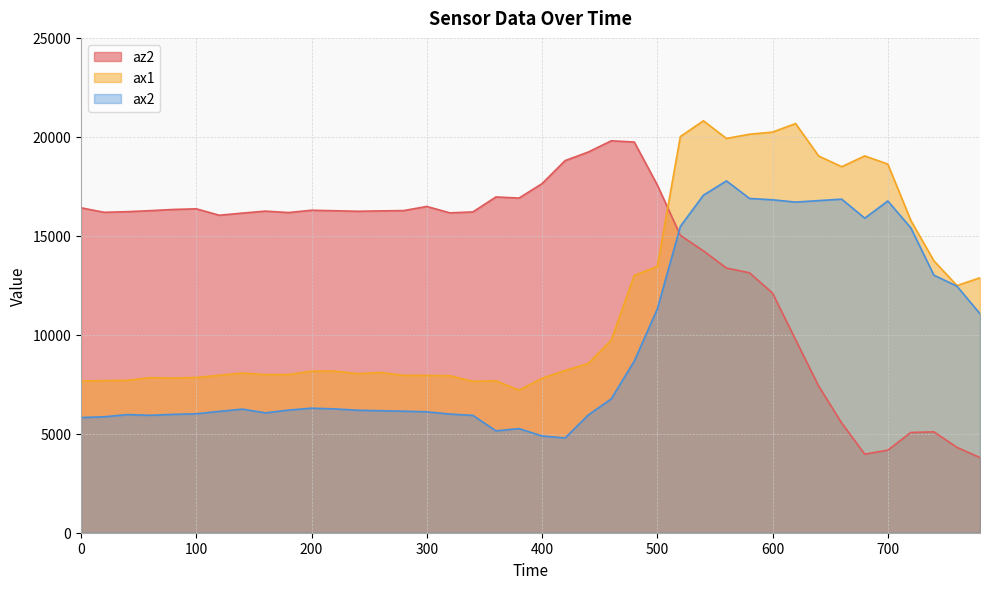

List the labels in order of ax1 value, largest first.

540, 620, 600, 580, 520, 560, 680, 640, 700, 660, 720, 740, 500, 480, 780, 760, 460, 440, 420, 220, 200, 260, 140, 240, 180, 160, 120, 280, 300, 320, 100, 60, 80, 400, 40, 20, 360, 0, 340, 380